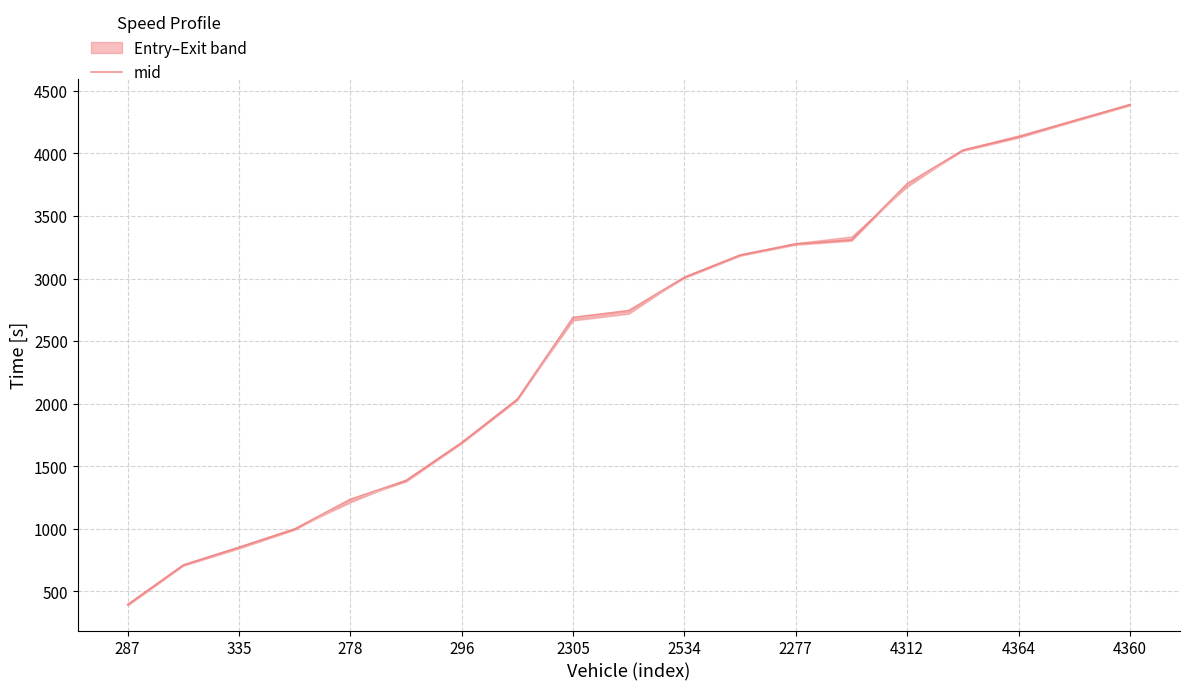

Which category has the highest value in the mid series?

4360